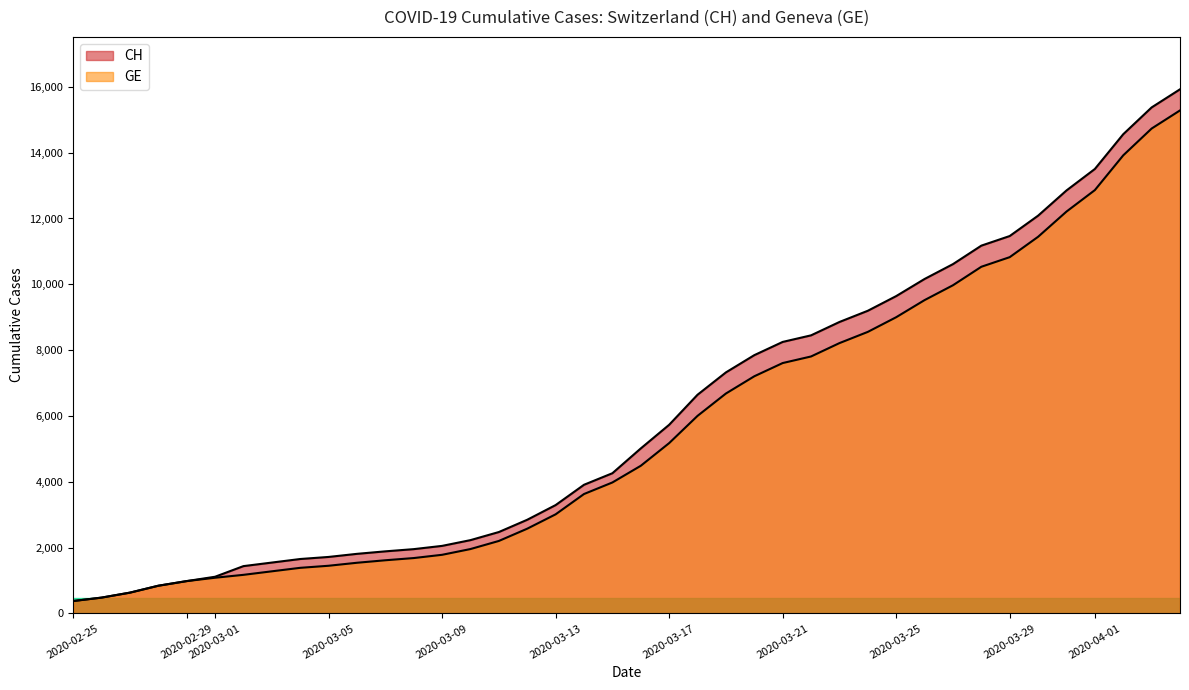

True or false: CH has more than 2 interior local peaks.

False